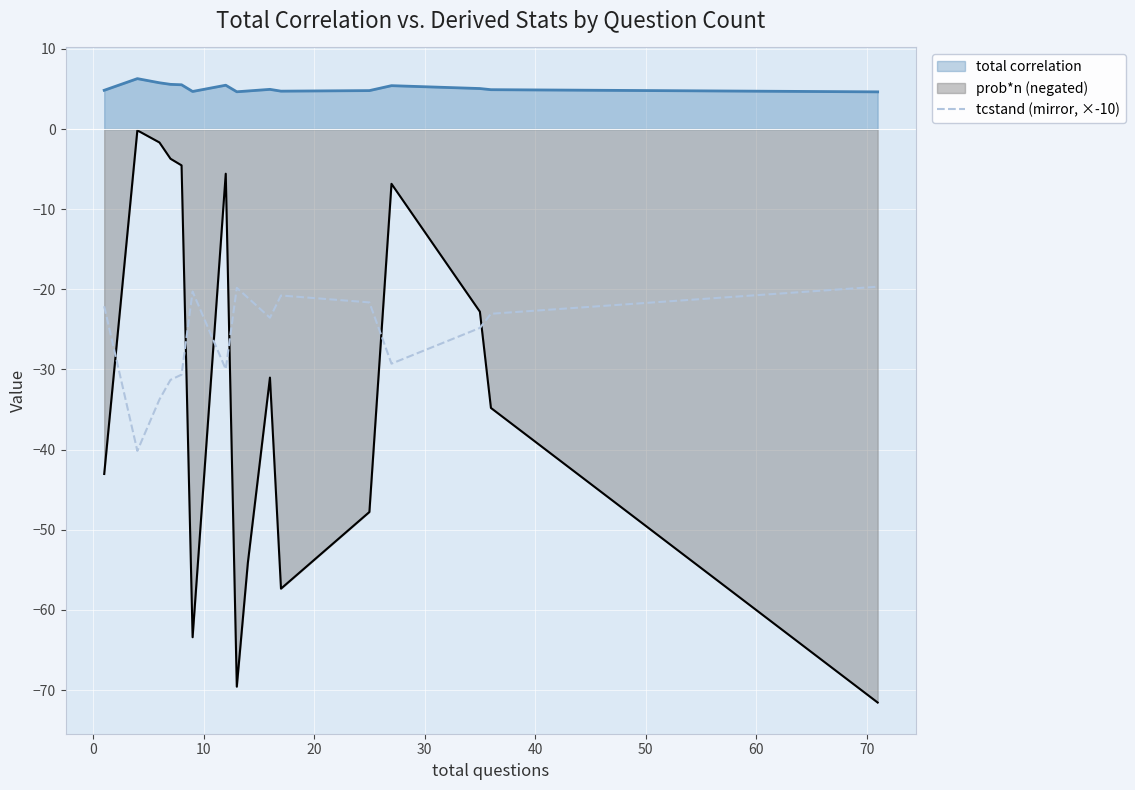

Which series has the largest total across all categories?

total correlation